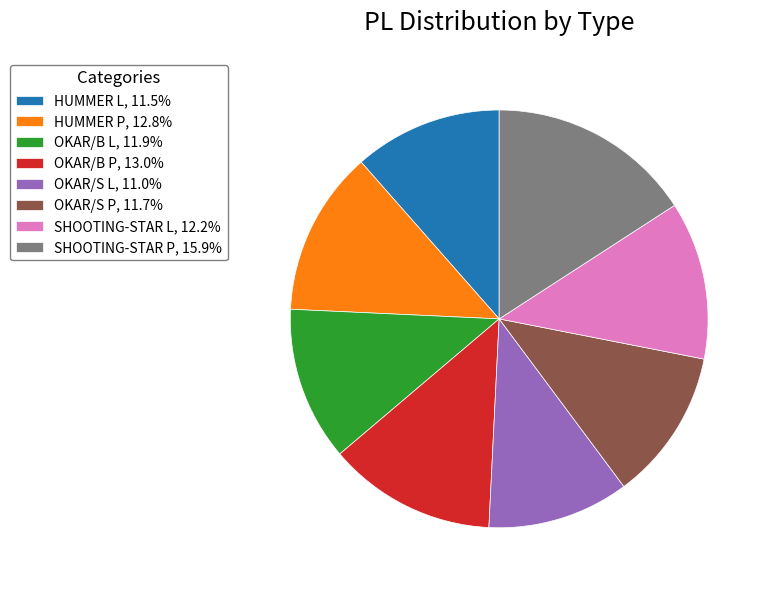

Which has a higher value, HUMMER L or OKAR/S L?

HUMMER L